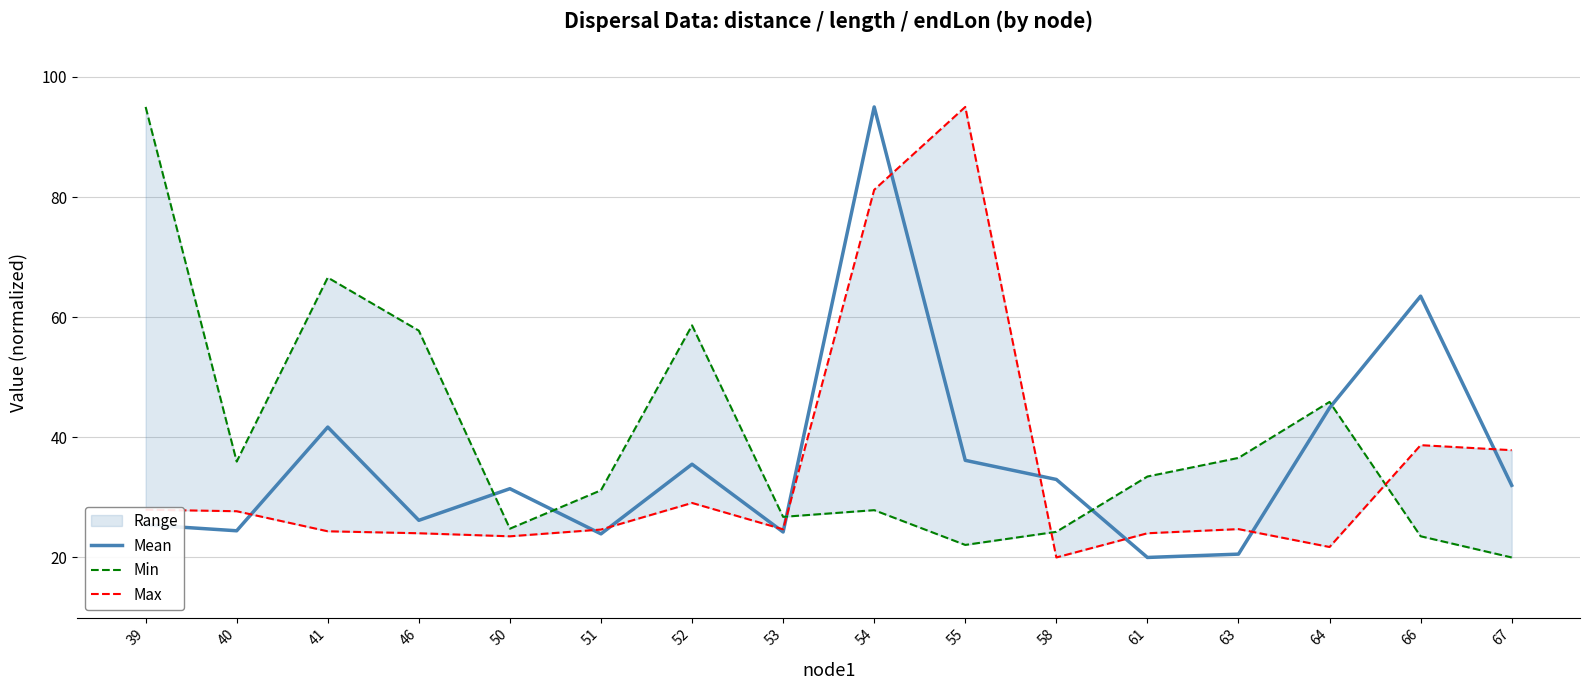

Where is Min nearest to the value 57?

46